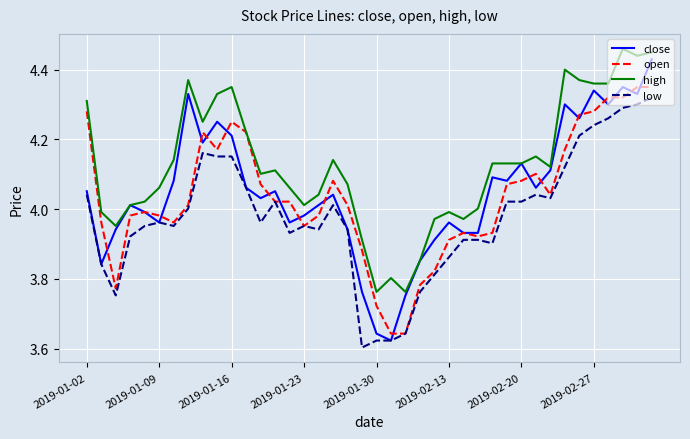

Which series has the largest range (max minus min)?

close